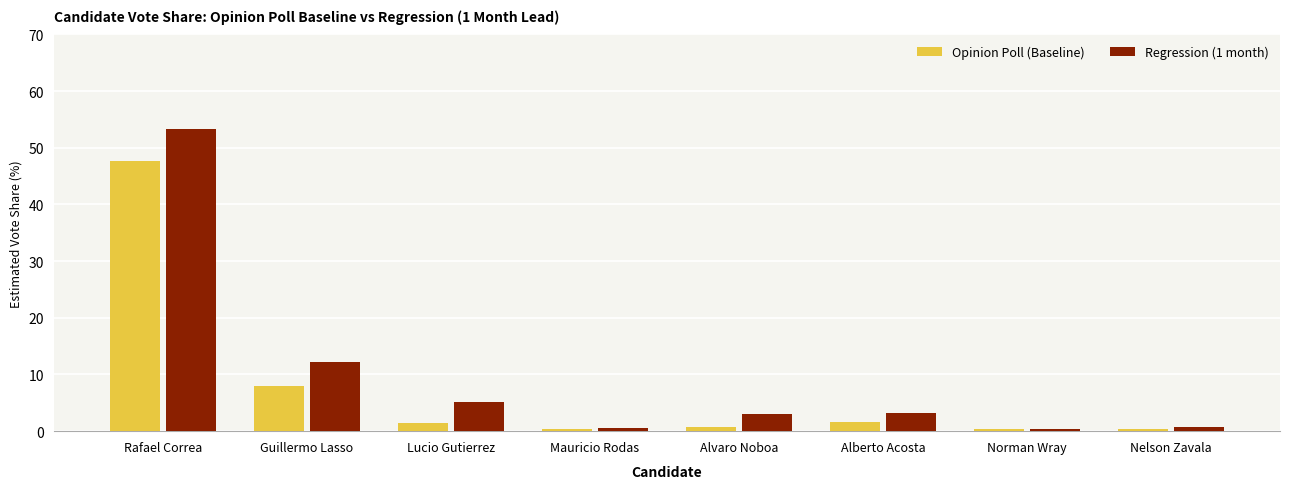

What is the highest value of the Regression (1 month) series?

53.3